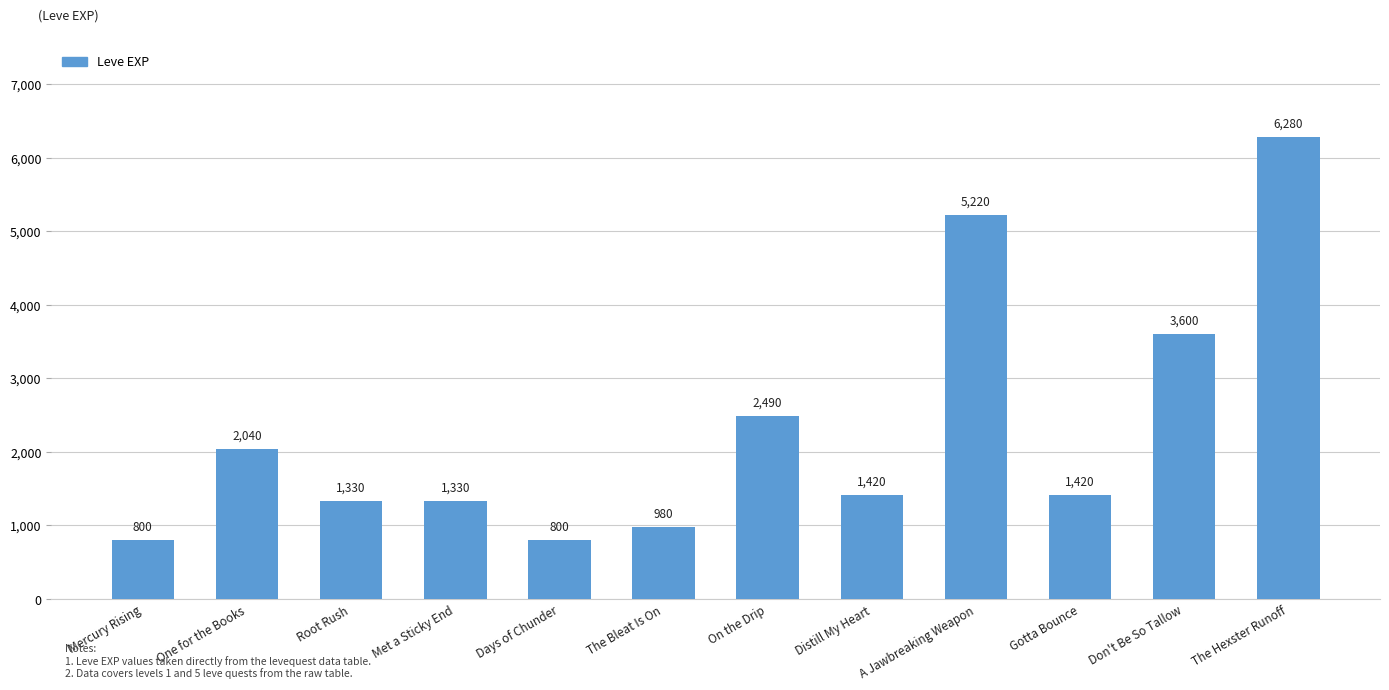

What is the change in value from Mercury Rising to One for the Books?

+1240